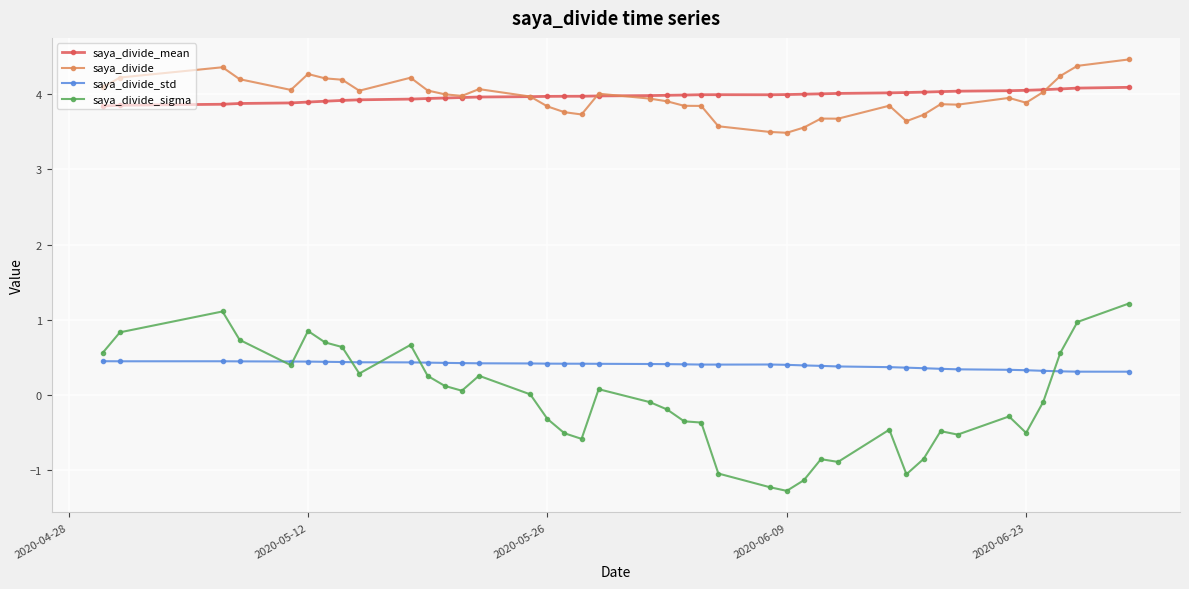

What are all the series names shown in the legend?

saya_divide_mean, saya_divide, saya_divide_std, saya_divide_sigma